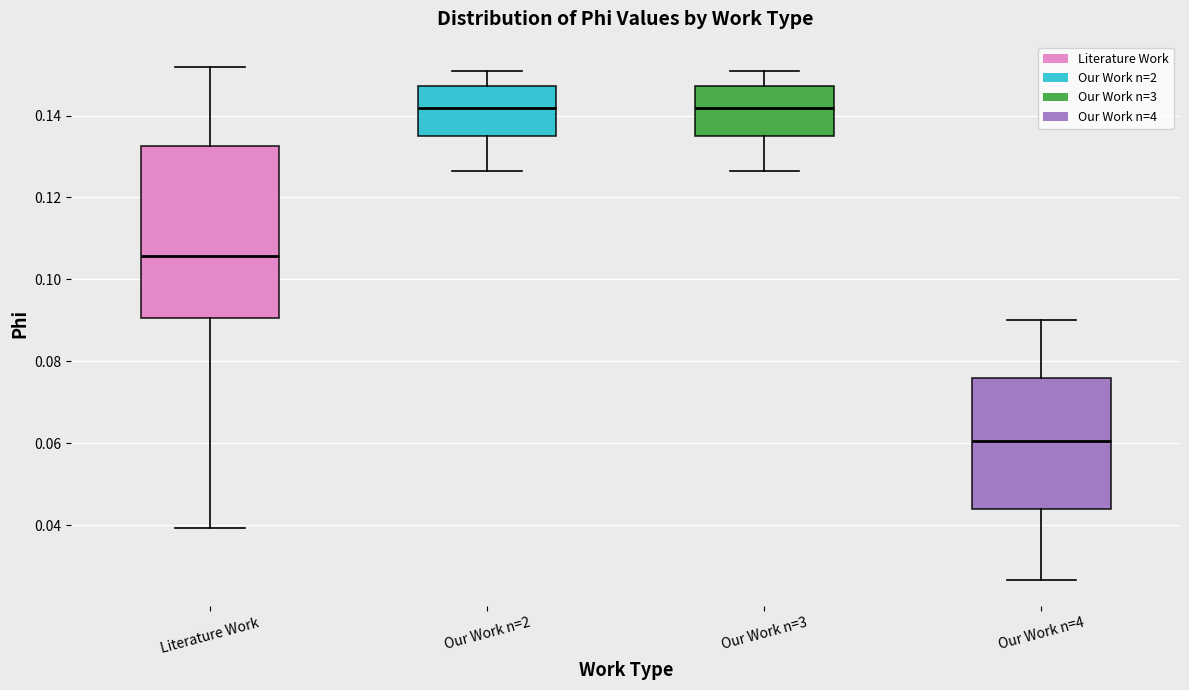

Reading left to right, read every box against the y-axis: the position of its median line, the range the box covers, and the ends of its whiskers. The values are not printed on the chart, so give them approximately, as read against the axis.

Literature Work: median 0.106, box 0.090 to 0.132, whiskers 0.040 to 0.152
Our Work n=2: median 0.142, box 0.134 to 0.148, whiskers 0.126 to 0.150
Our Work n=3: median 0.142, box 0.134 to 0.148, whiskers 0.126 to 0.150
Our Work n=4: median 0.060, box 0.044 to 0.076, whiskers 0.026 to 0.090